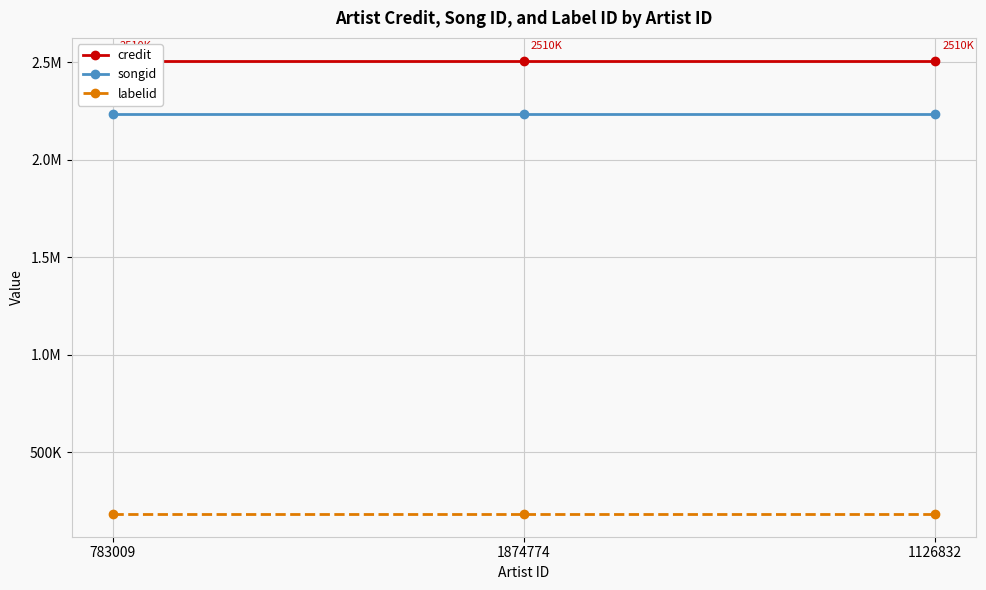

What position from the left is 783009?

1